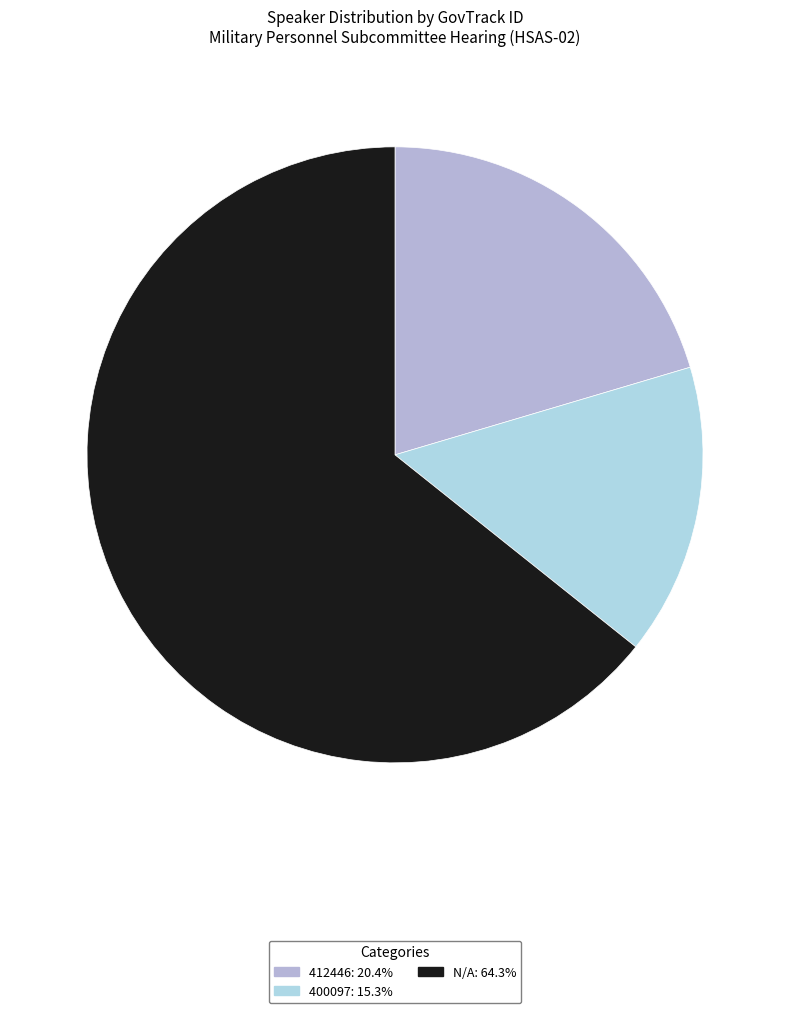

Which slice is the smallest?

400097